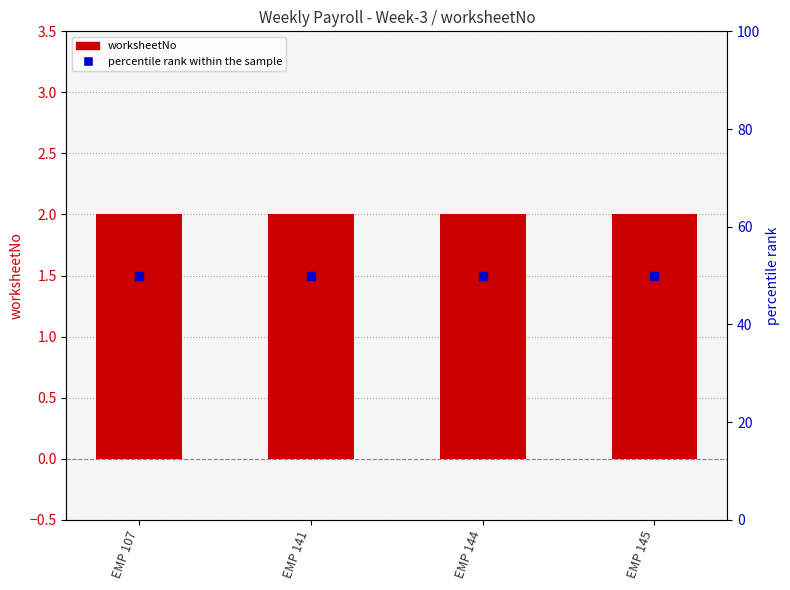

Which series has the largest Y range (max minus min)?

worksheetNo